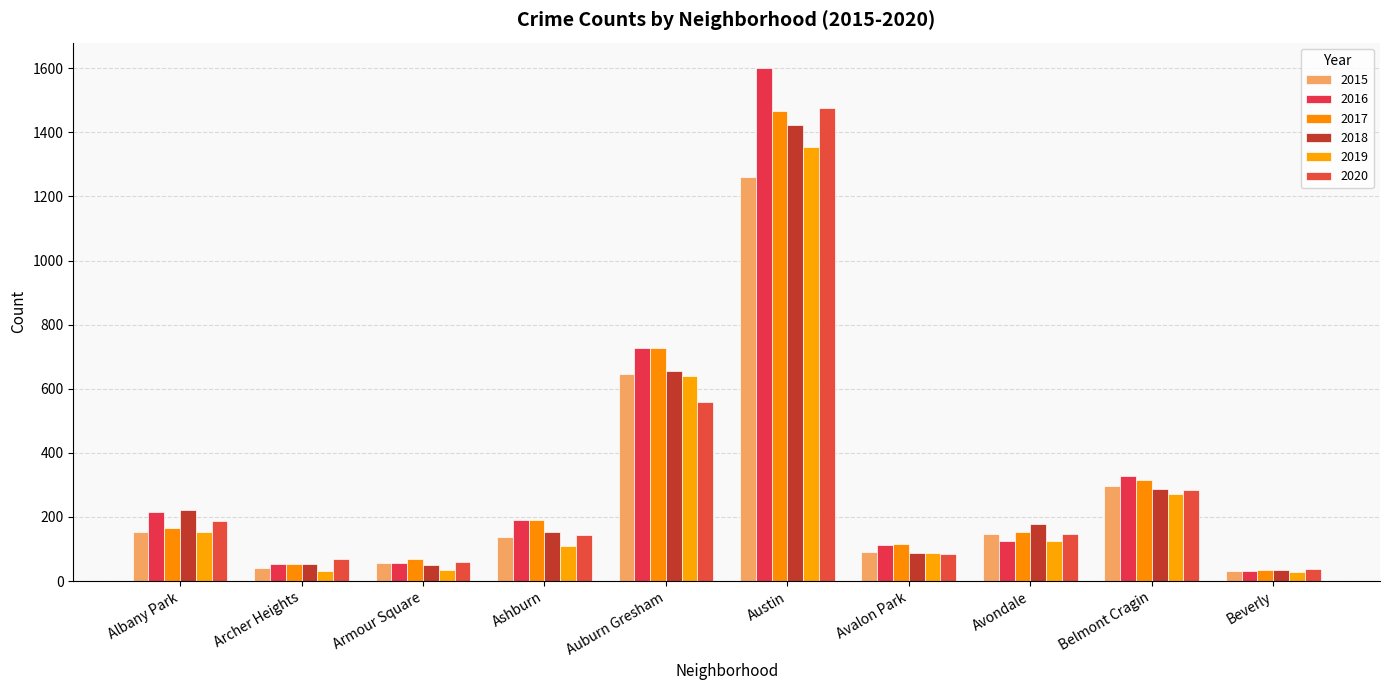

At which category is the sum across all series the highest?

Austin